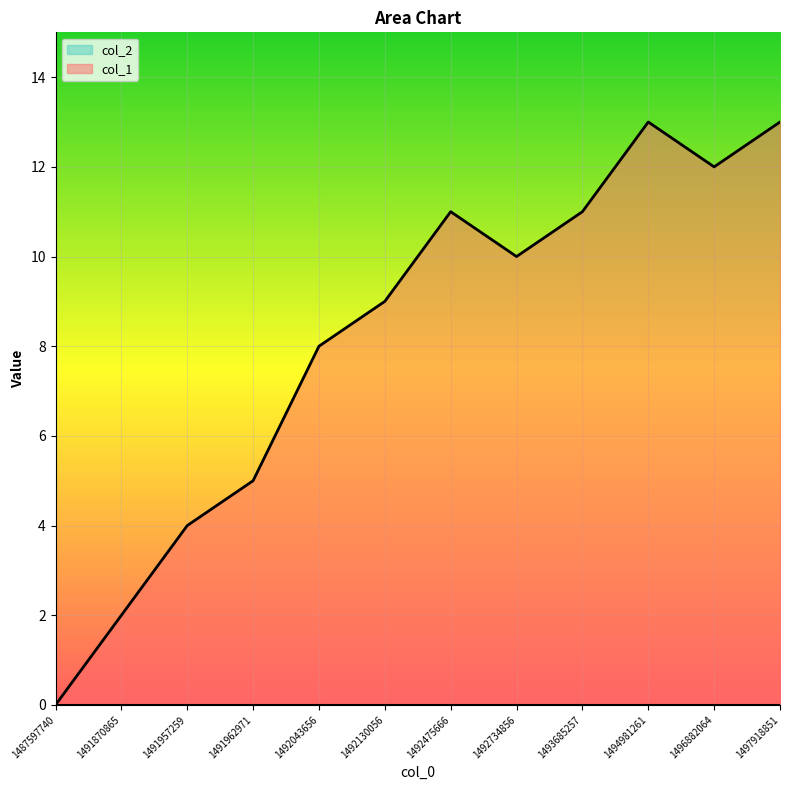

True or false: the data shows 9 at 1492130056.

True